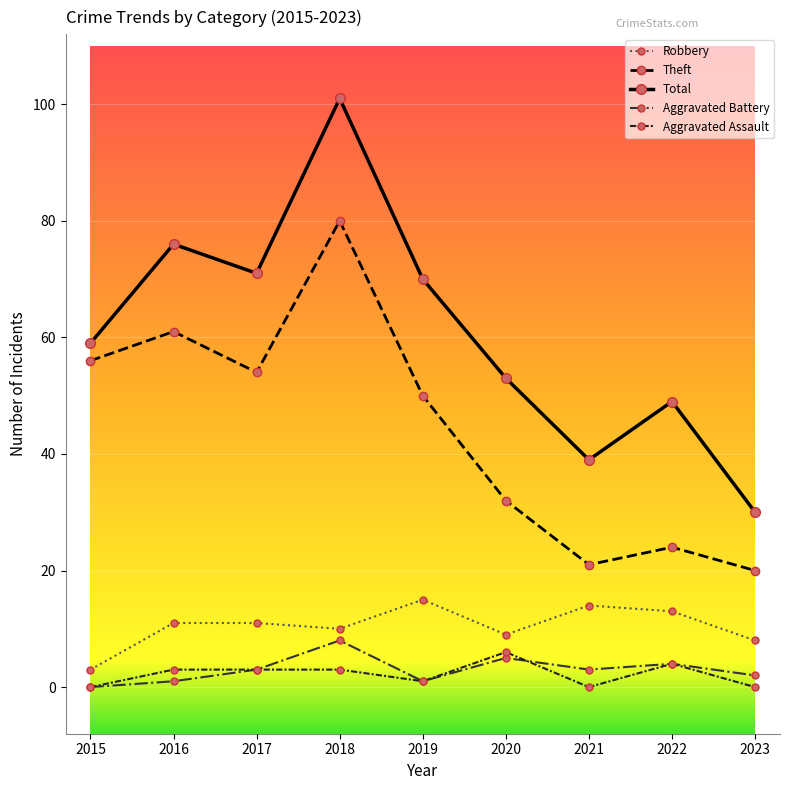

Between 2020 and 2021, which series saw the biggest shift?

Total